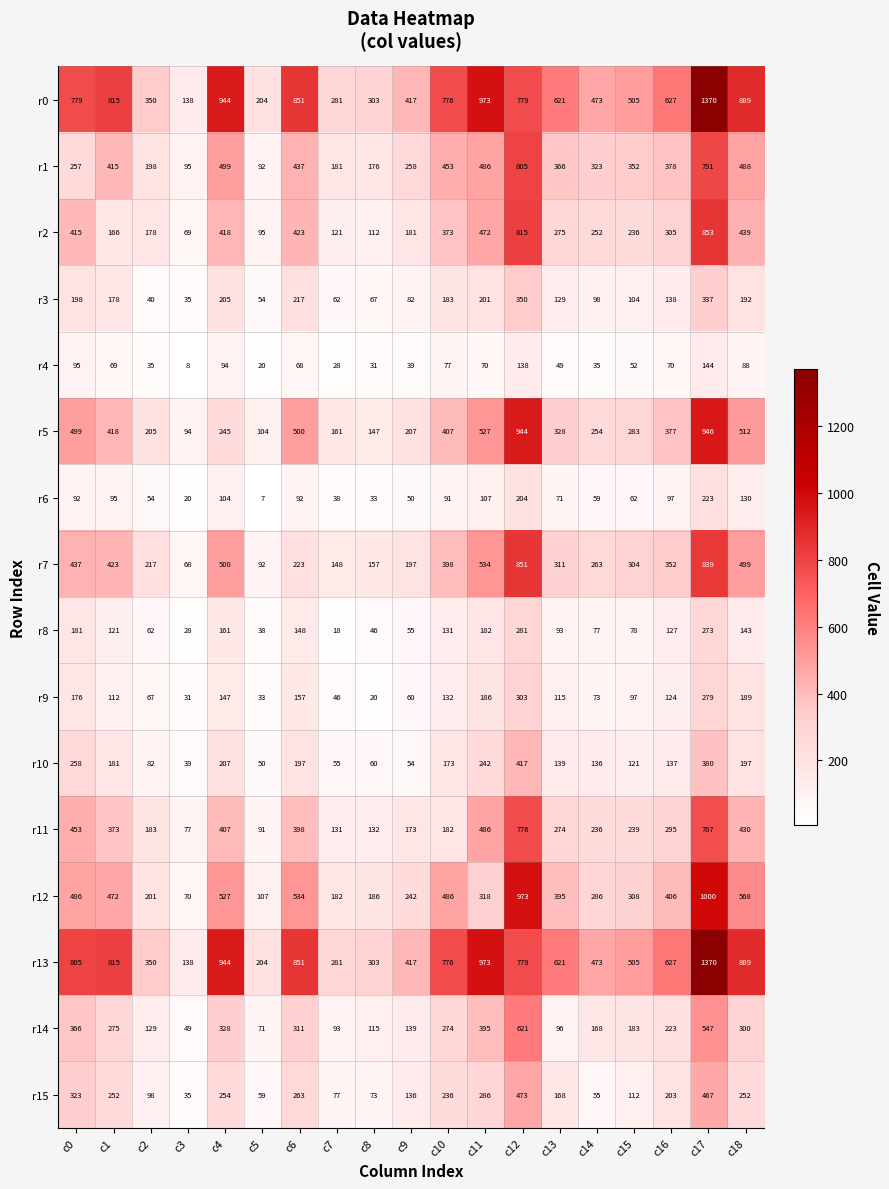

What is the smallest value displayed?

7